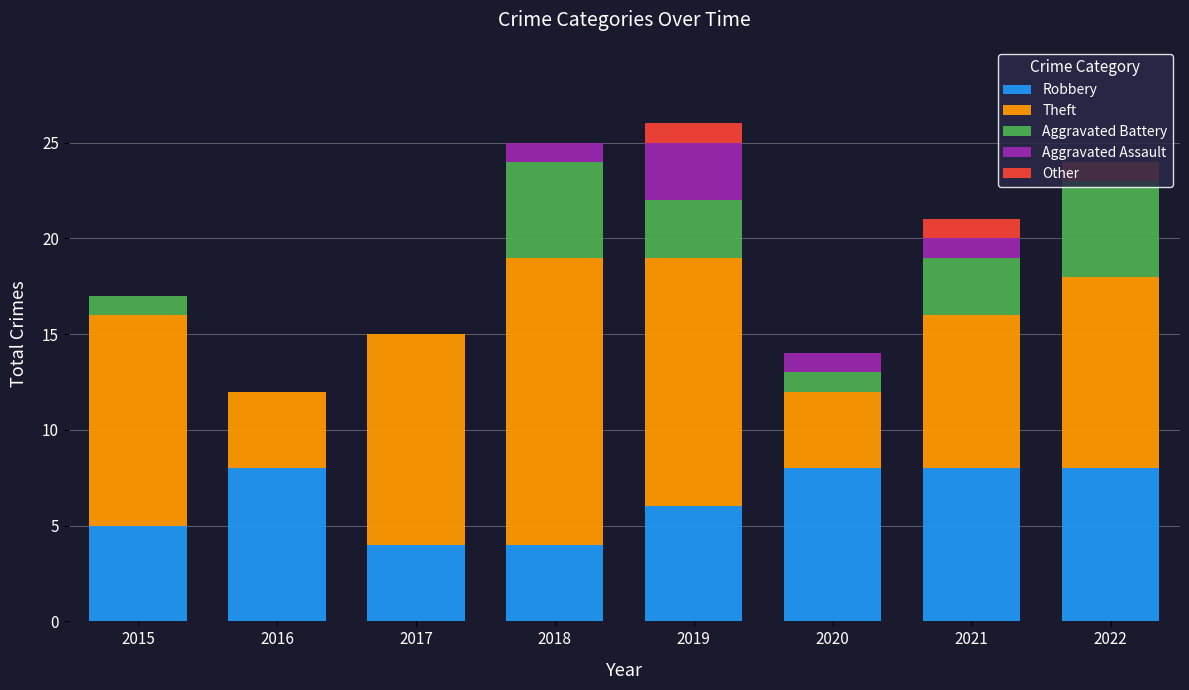

How many data points does each series have?

8